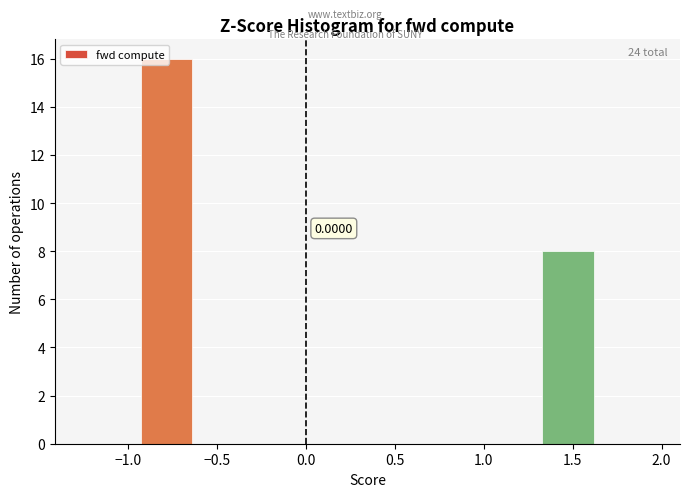

Over which range of the x-axis is the bar tallest?

-0.95 to -0.60